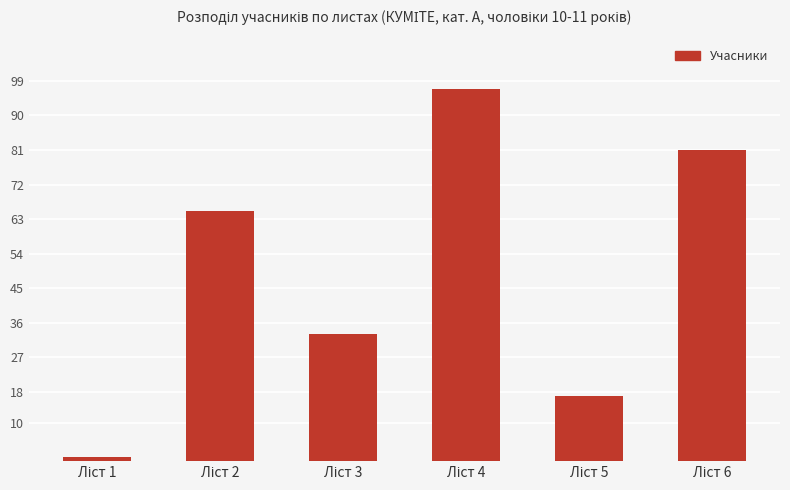

How many values are below 65?

3